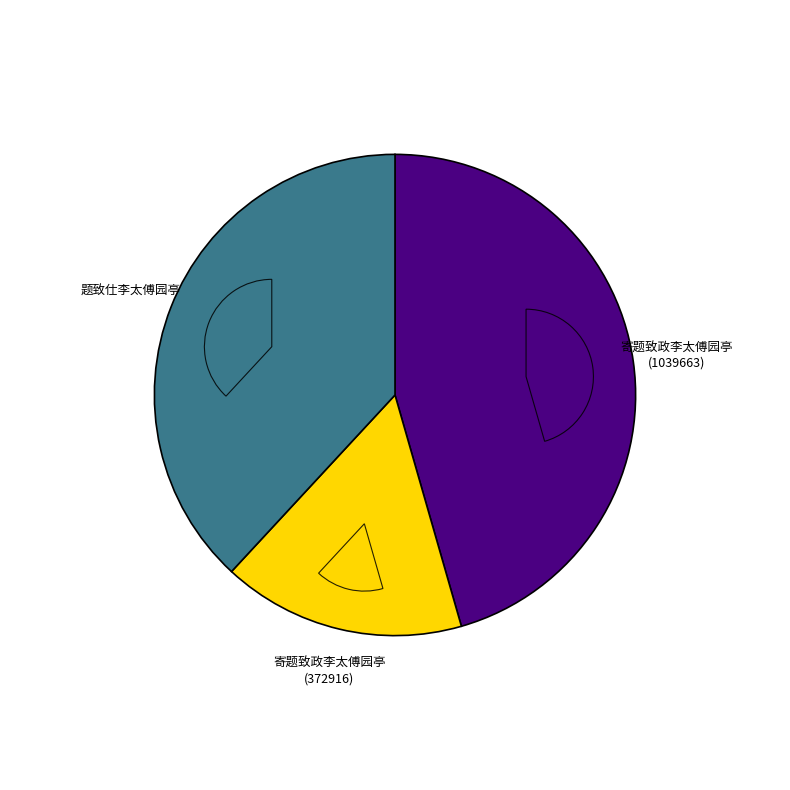

What percentage is the 寄题致政李太傅园亭 (1039663) slice, to the nearest percent?

46%